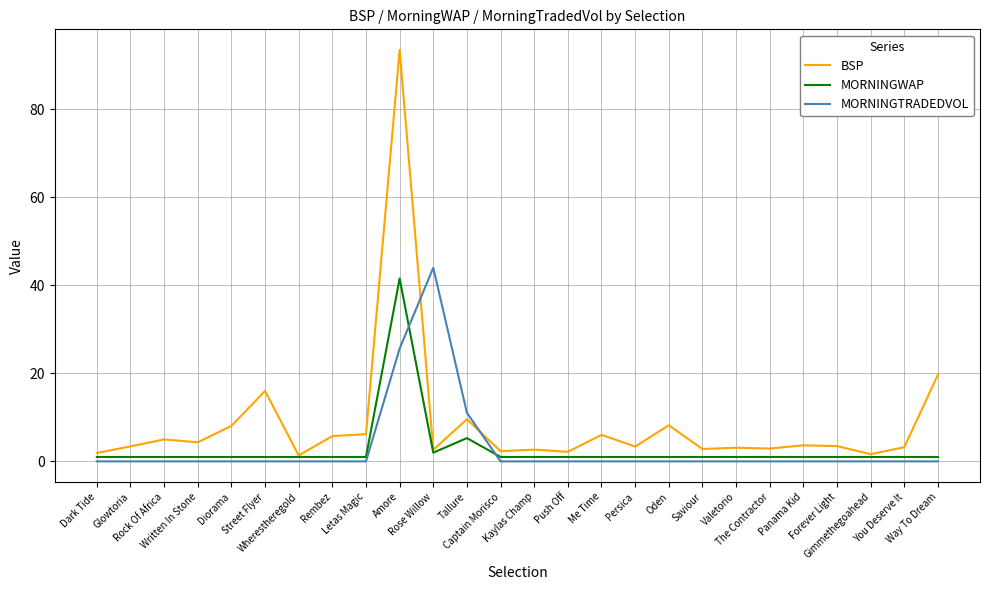

What is the minimum value for MORNINGWAP?

1.0